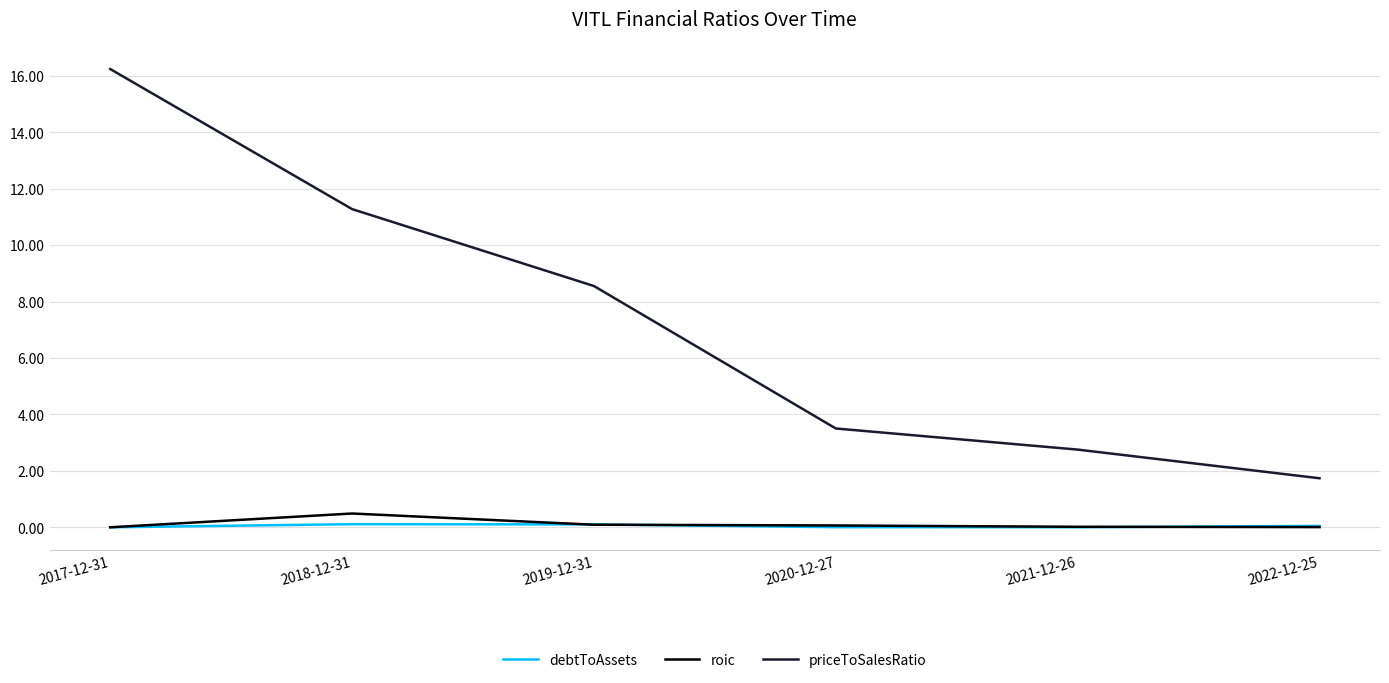

Between 2017-12-31 and 2020-12-27, which series saw the biggest shift?

priceToSalesRatio